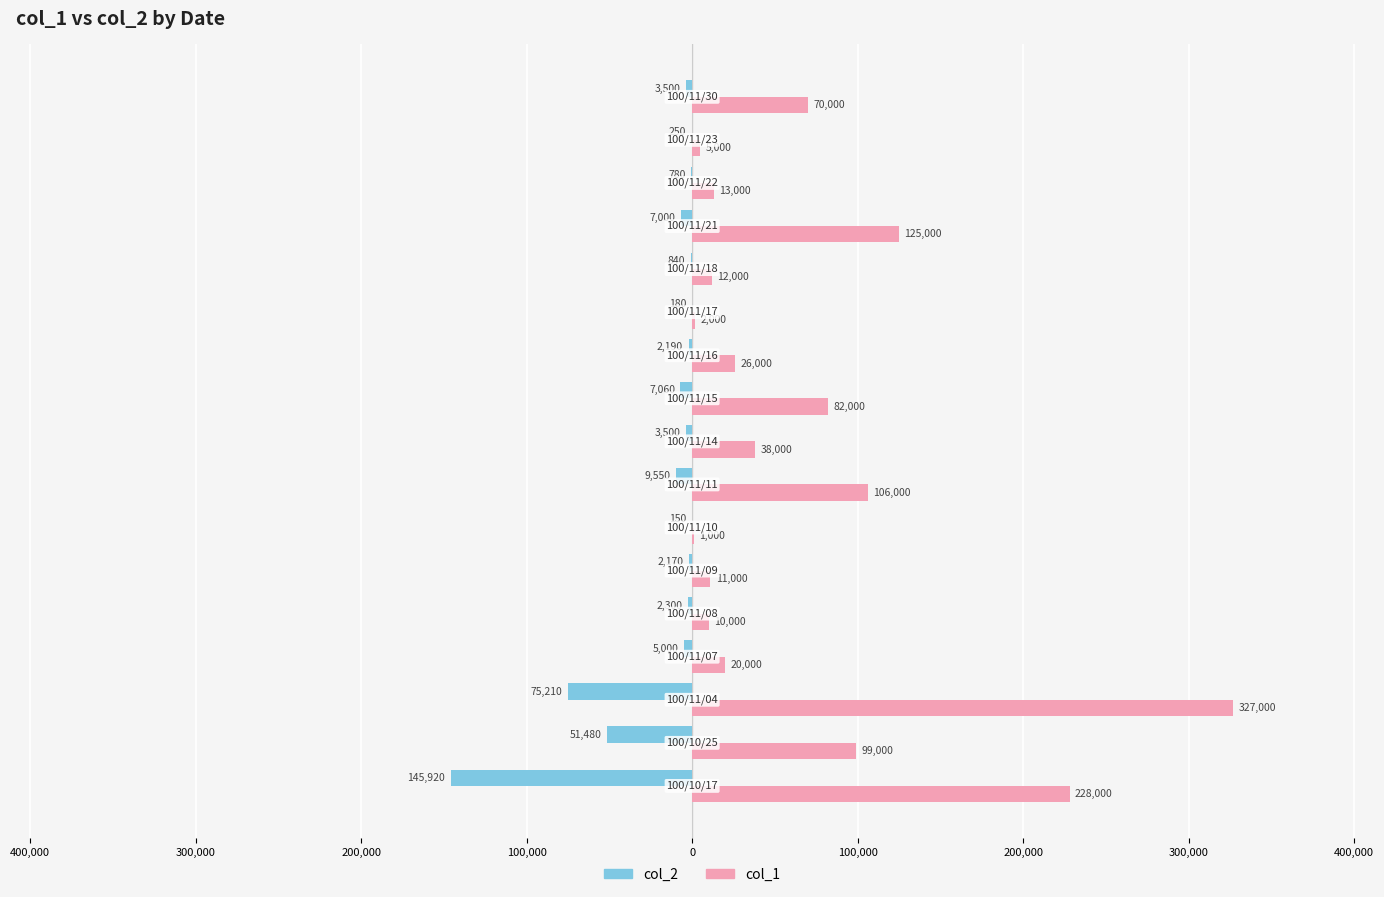

Rank the series by their average value, from highest to lowest.

col_1, col_2